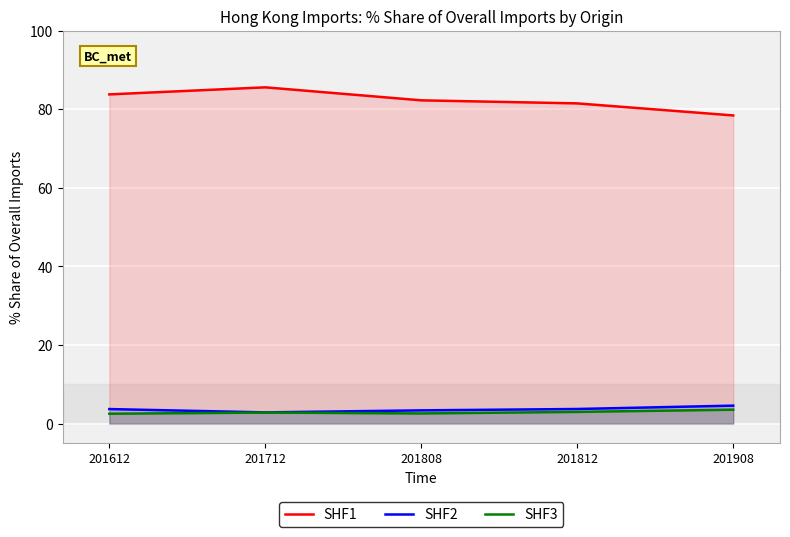

Reading left to right, transcribe all the data shown in this chart.

SHF1: 83.8	85.6	82.3	81.5	78.4
SHF2: 3.7	2.8	3.4	3.7	4.6
SHF3: 2.5	2.8	2.6	3.0	3.5